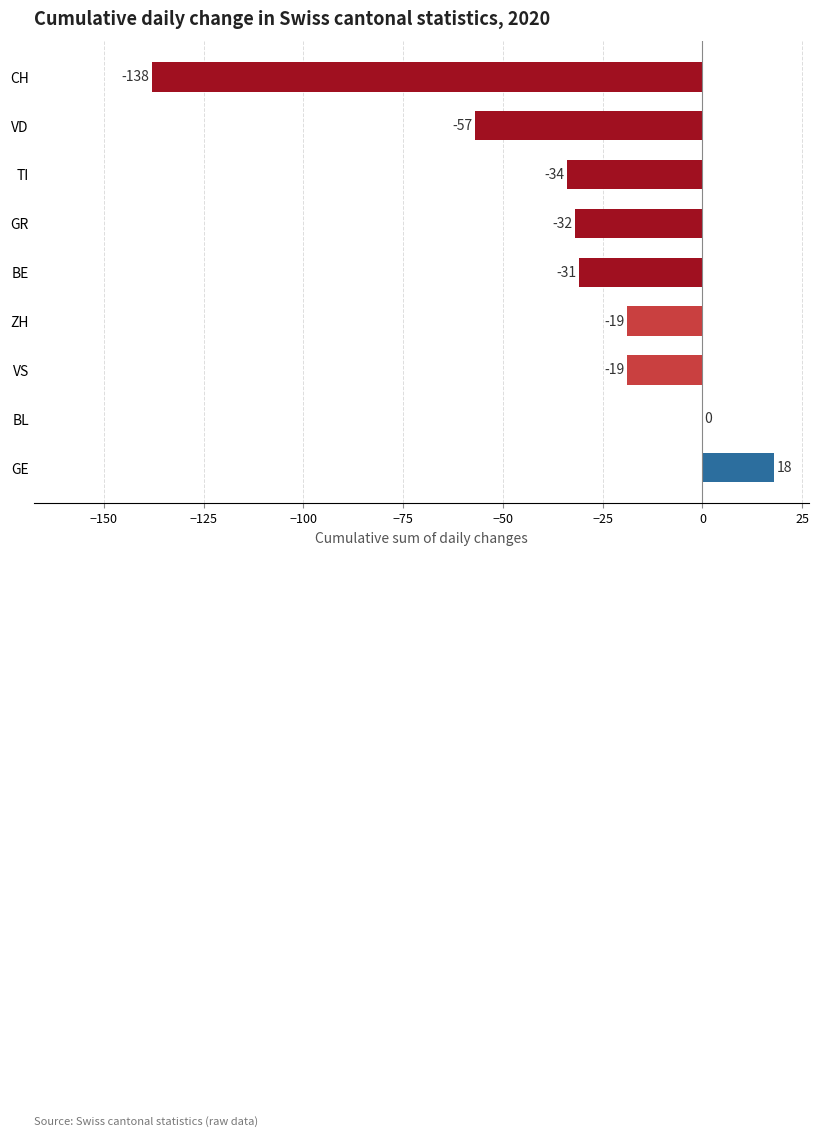

The value at VS is -19. True or false?

True